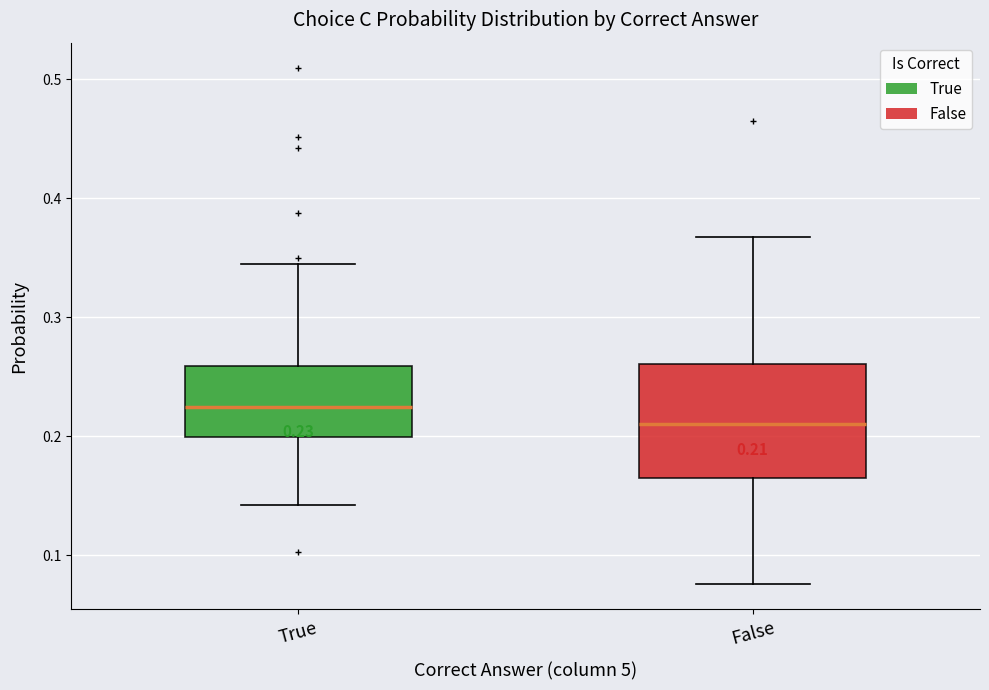

Which box is the tallest, from its lower edge to its upper edge?

False